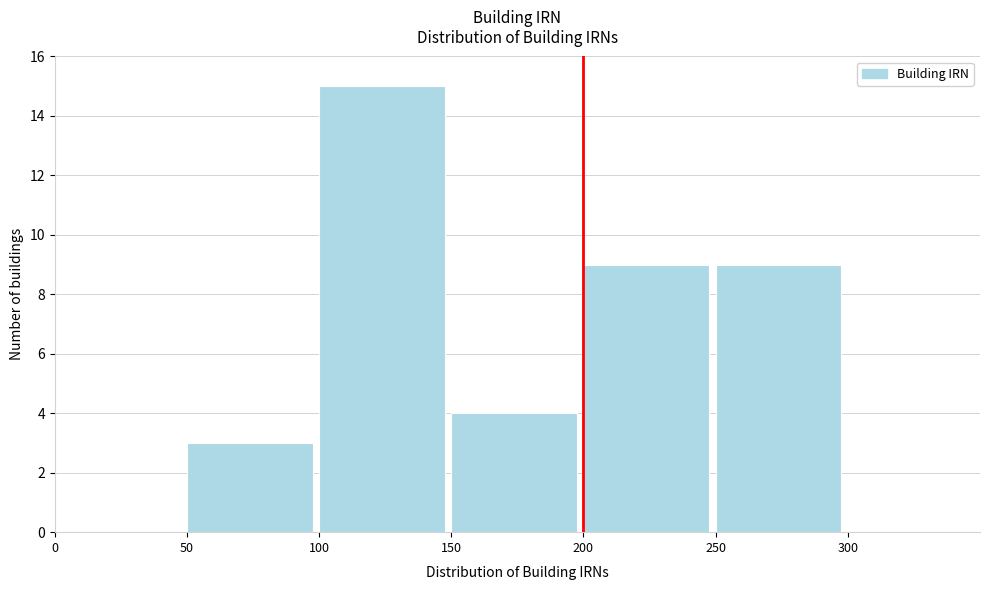

How tall is the bar that spans 250 to 300 on the x-axis? The values are not printed on the chart, so give them approximately, as read against the axis.

9